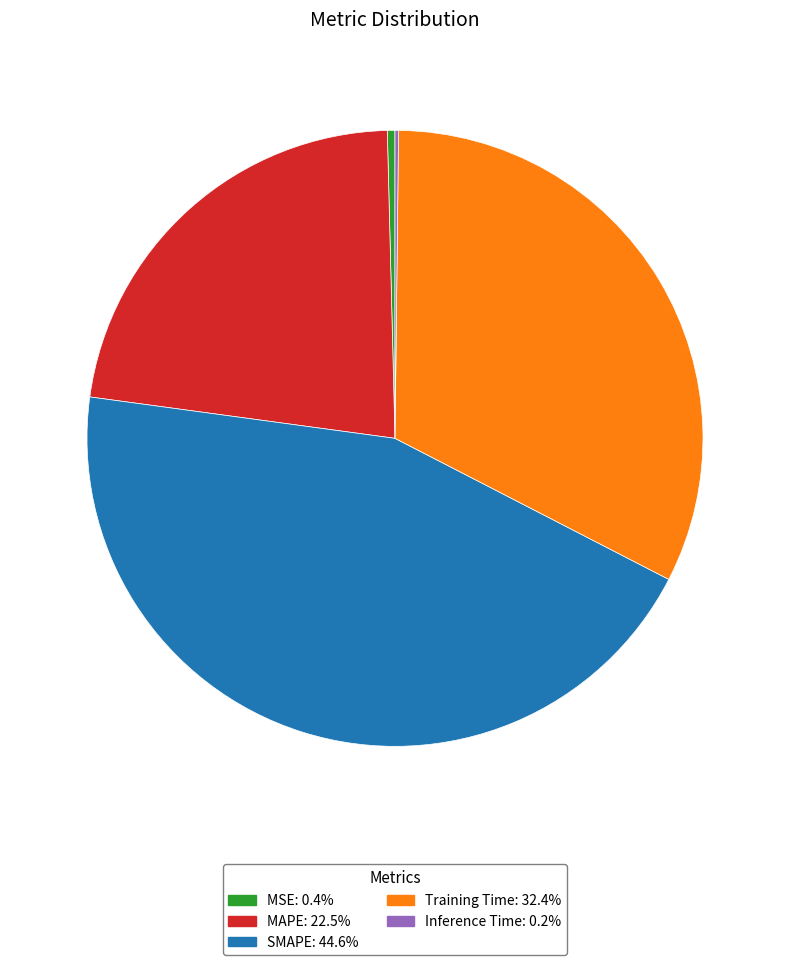

Approximately how many times larger is the value at MAPE compared to Training Time?

0.7